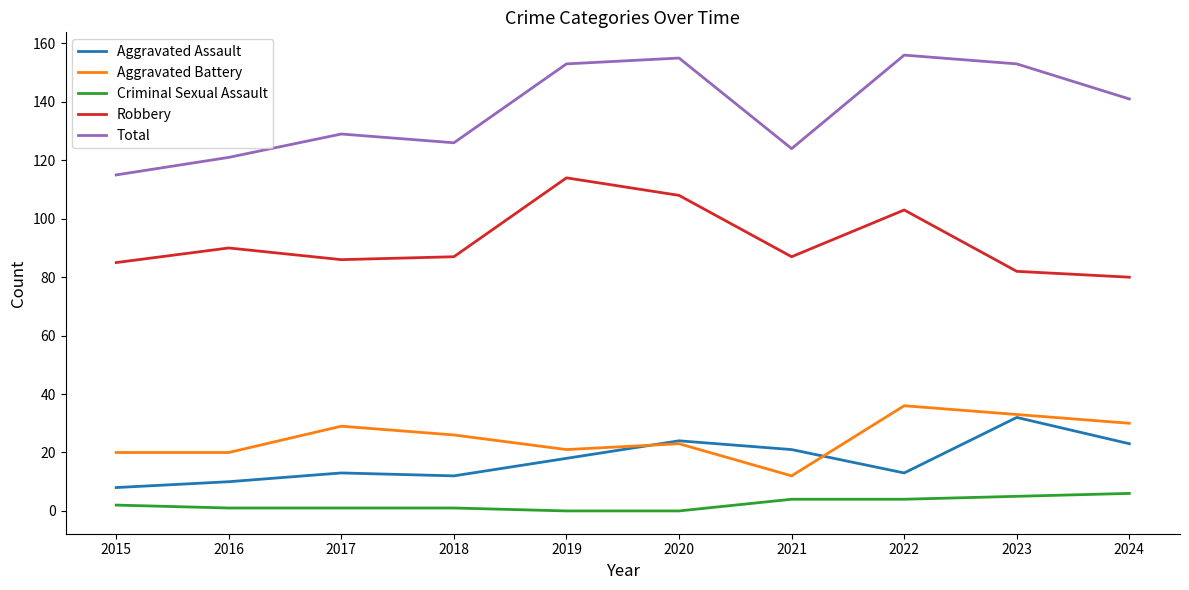

Between 2016 and 2019, which series saw the biggest shift?

Total